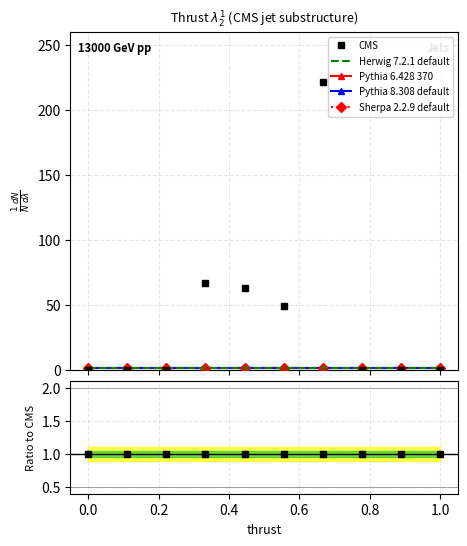

What is the value of the CMS point at the 5th from the left?

63